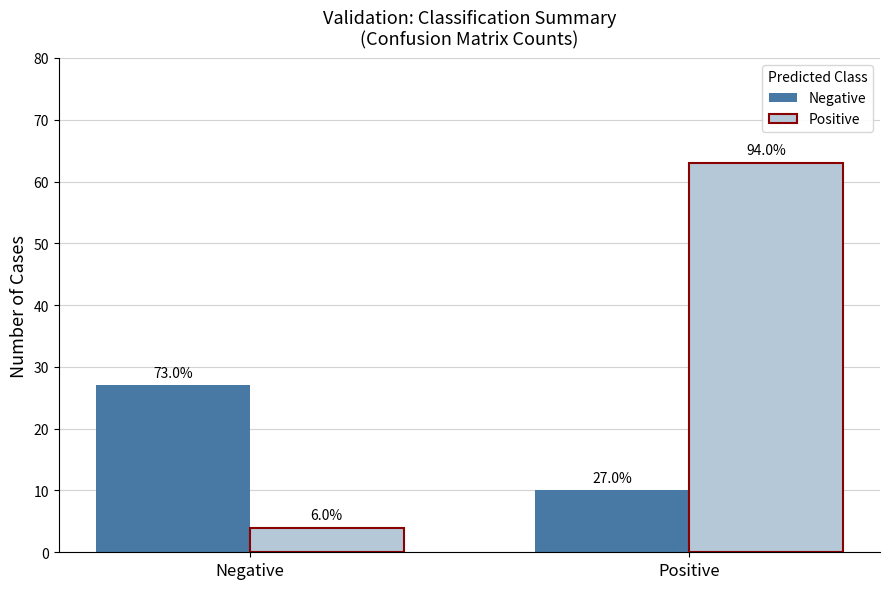

What is the sum of the Negative values at Negative and Positive?

37